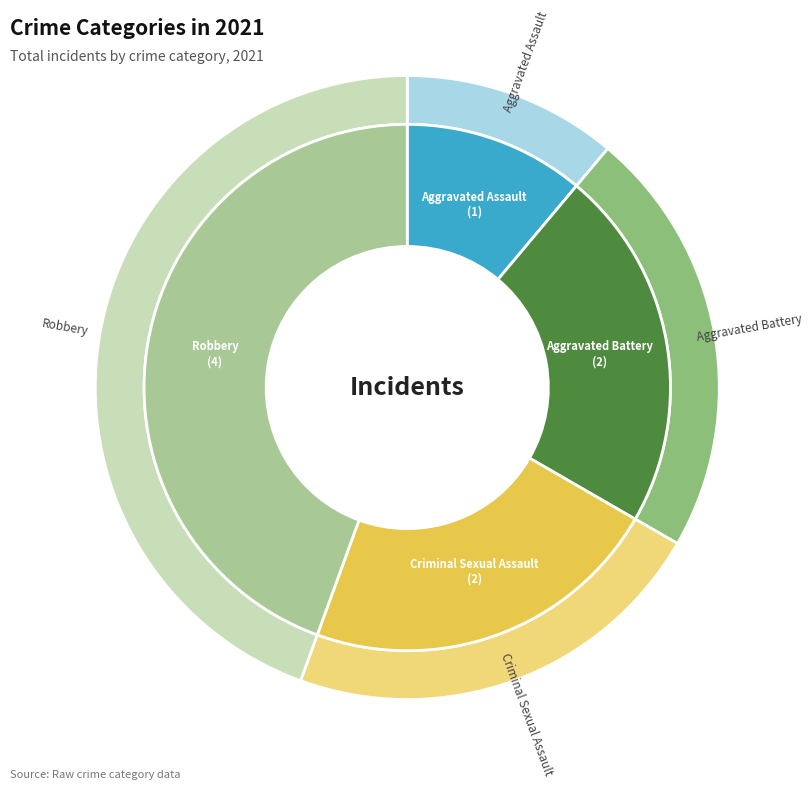

What percentage is the Aggravated Assault slice, to the nearest percent?

11%